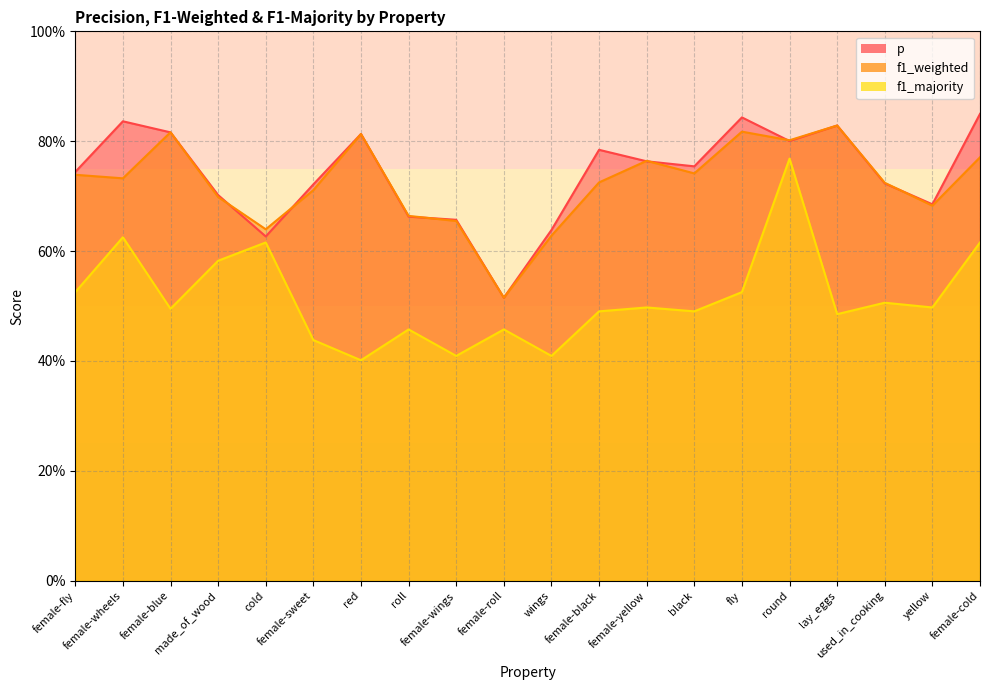

Where is the first local maximum for p?

female-wheels